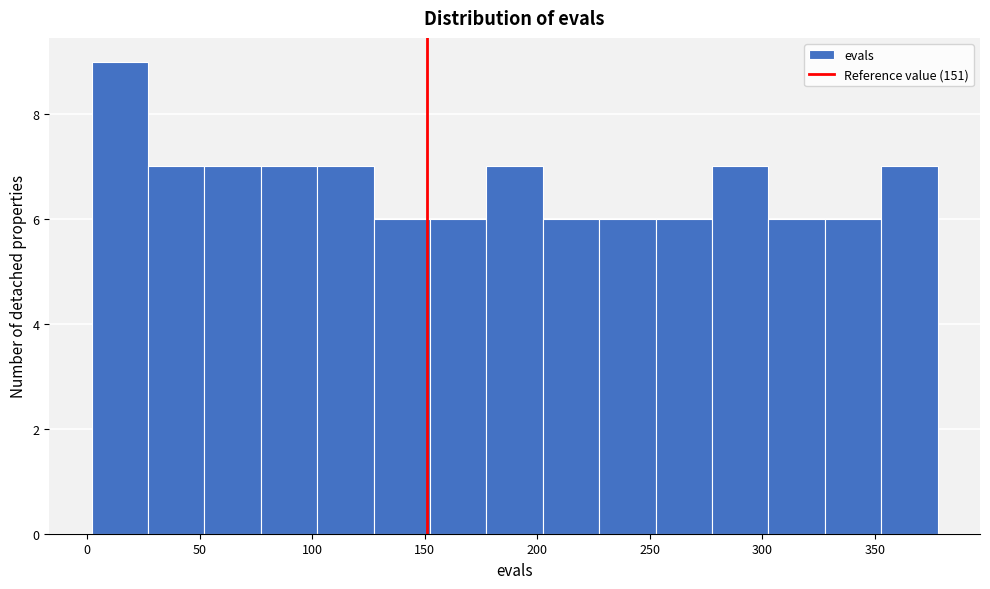

Reading left to right, list every bar in this chart as the range it spans on the x-axis followed by its height. Neither the bar edges nor the heights are printed on the chart, so give them approximately, as read against the axes.

0 to 25: 9
25 to 50: 7
50 to 75: 7
75 to 100: 7
100 to 125: 7
125 to 150: 6
150 to 175: 6
175 to 205: 7
205 to 230: 6
230 to 255: 6
255 to 280: 6
280 to 305: 7
305 to 330: 6
330 to 355: 6
355 to 380: 7